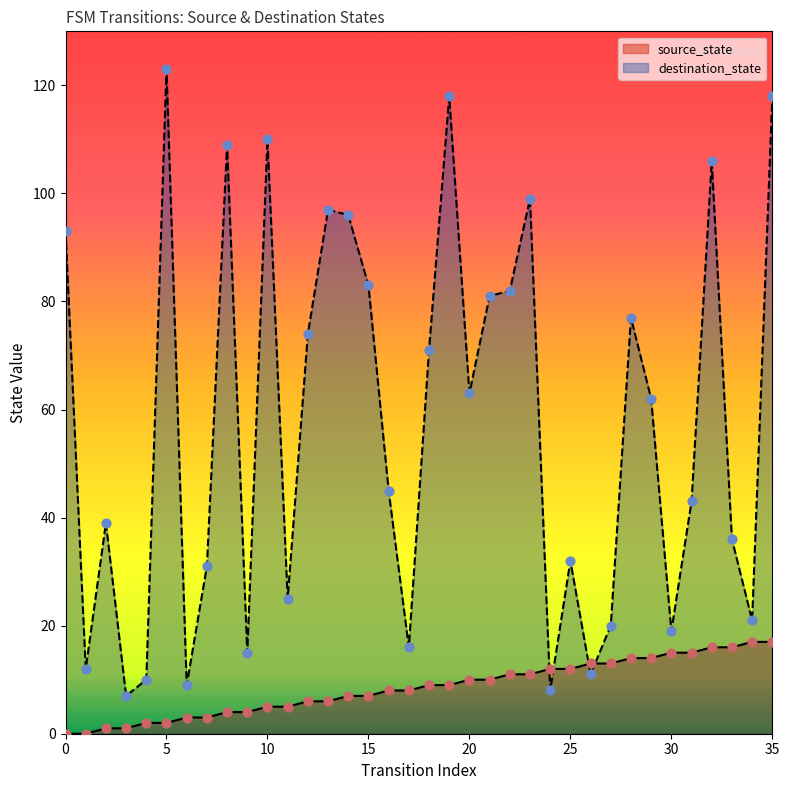

Which series has the largest total across all categories?

destination_state